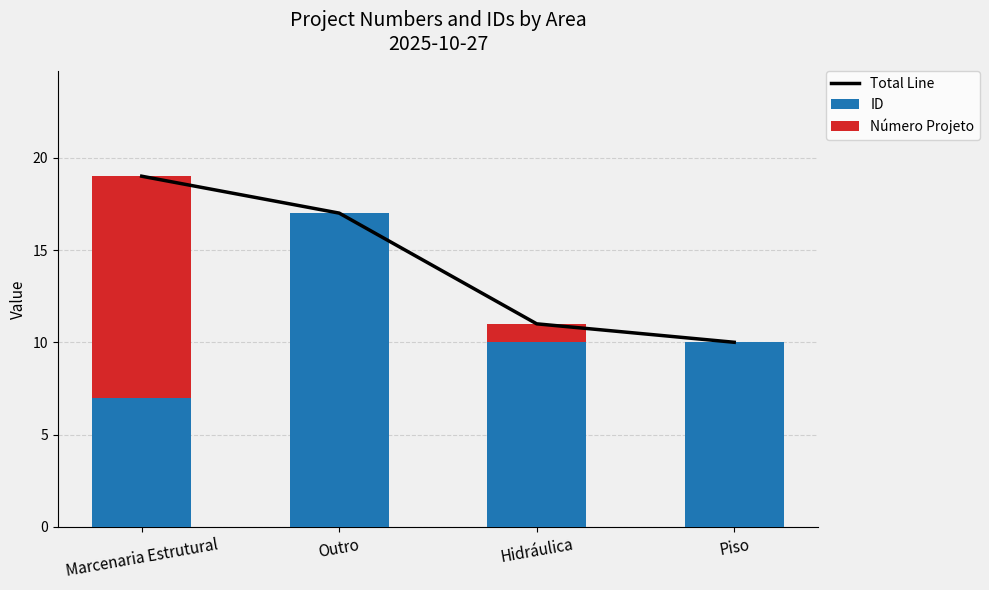

What is the difference between the maximum and second lowest values in the Número Projeto series?

12